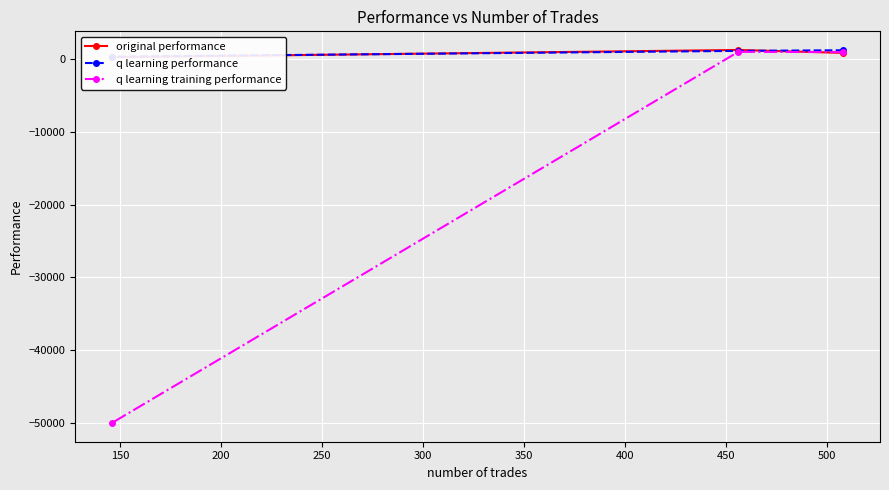

How many values in the q learning training performance series exceed 968?

2